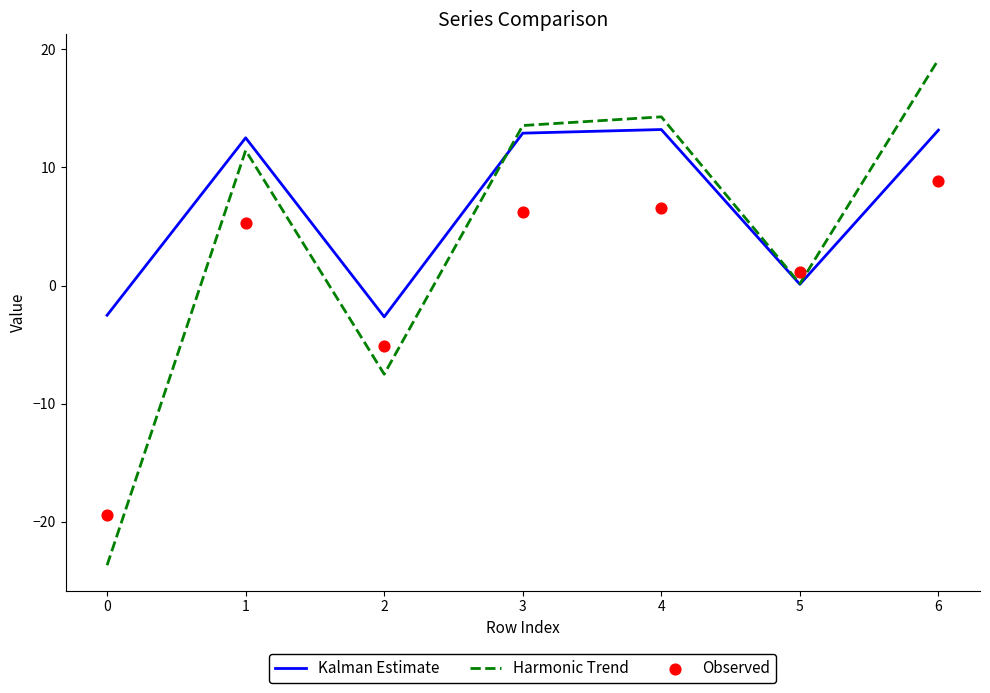

At how many categories does at least one series exceed 4?

4